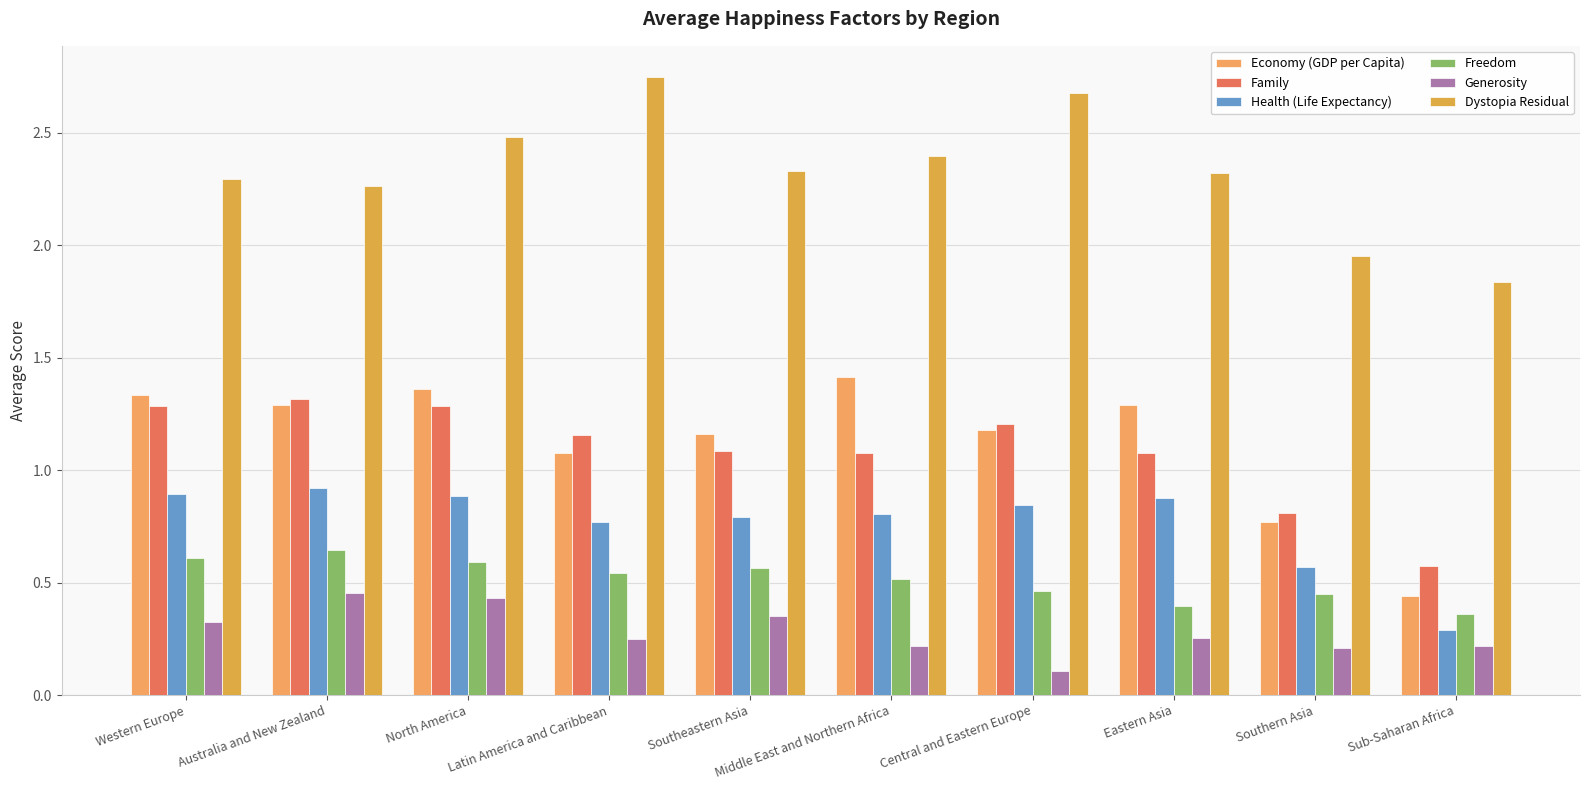

What is the difference between the Freedom values at Middle East and Northern Africa and Western Europe?

0.1